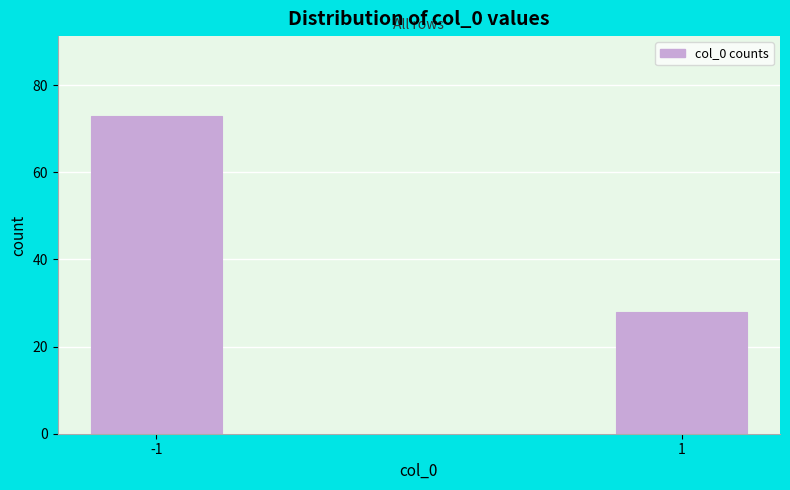

Reading left to right, list all the values displayed in this chart.

73	28